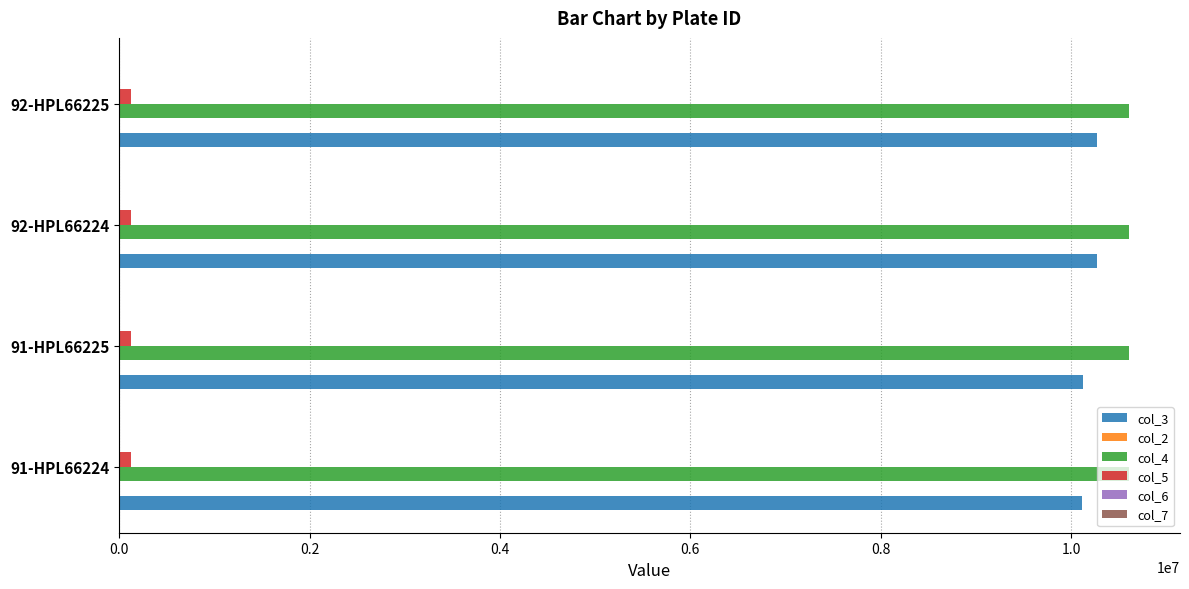

What is the greatest value displayed?

10612660